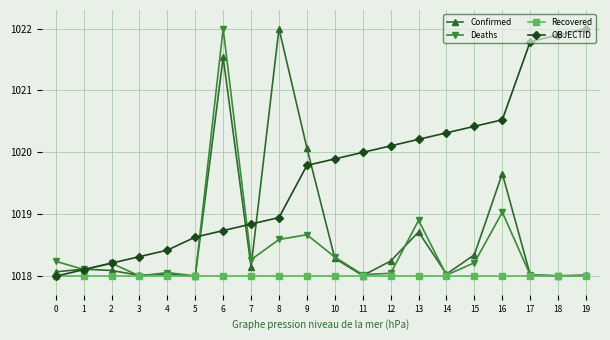

At 8, list the series in order from smallest to largest.

Recovered, Deaths, OBJECTID, Confirmed